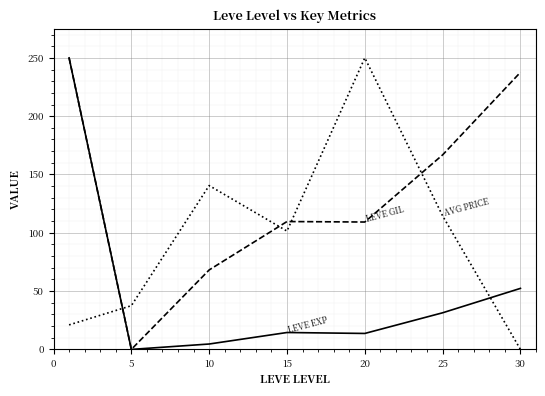

What is the greatest value displayed?

250.0